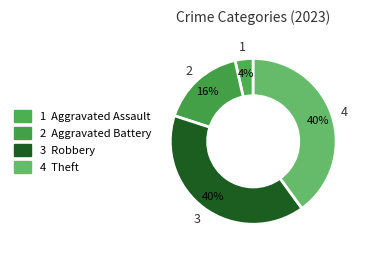

Count the number of slices in the pie.

4